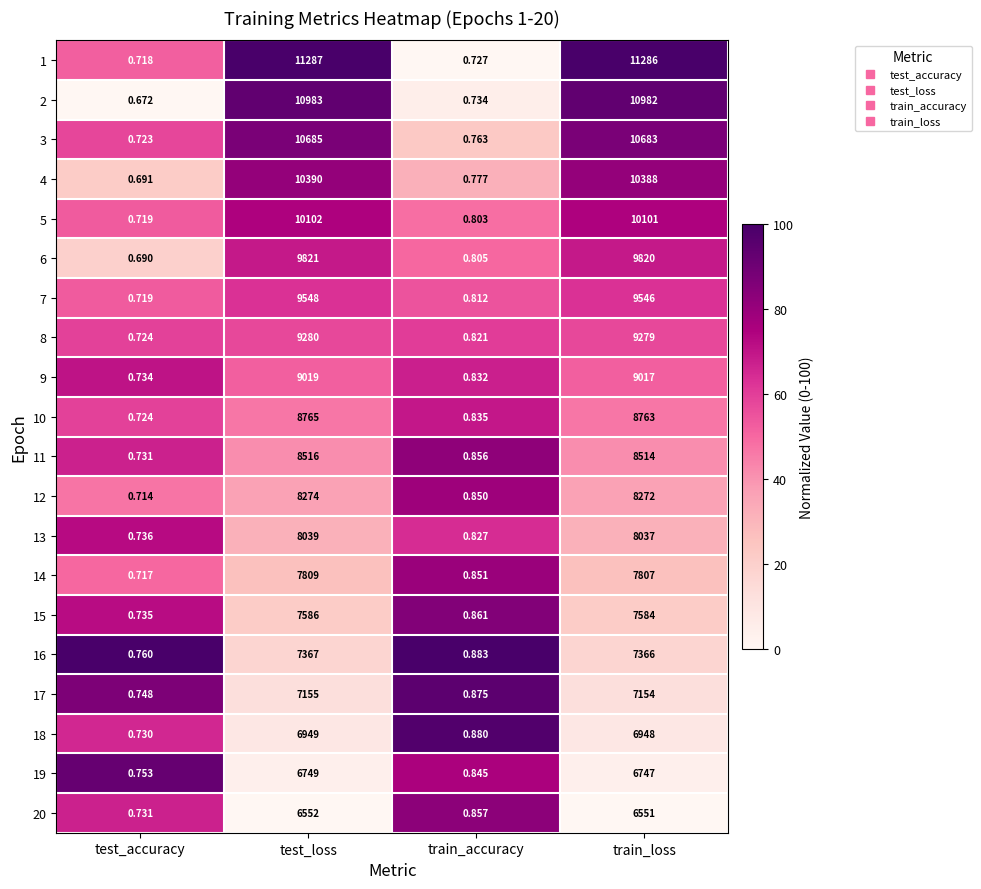

At which category is the sum across all series the highest?

test_loss